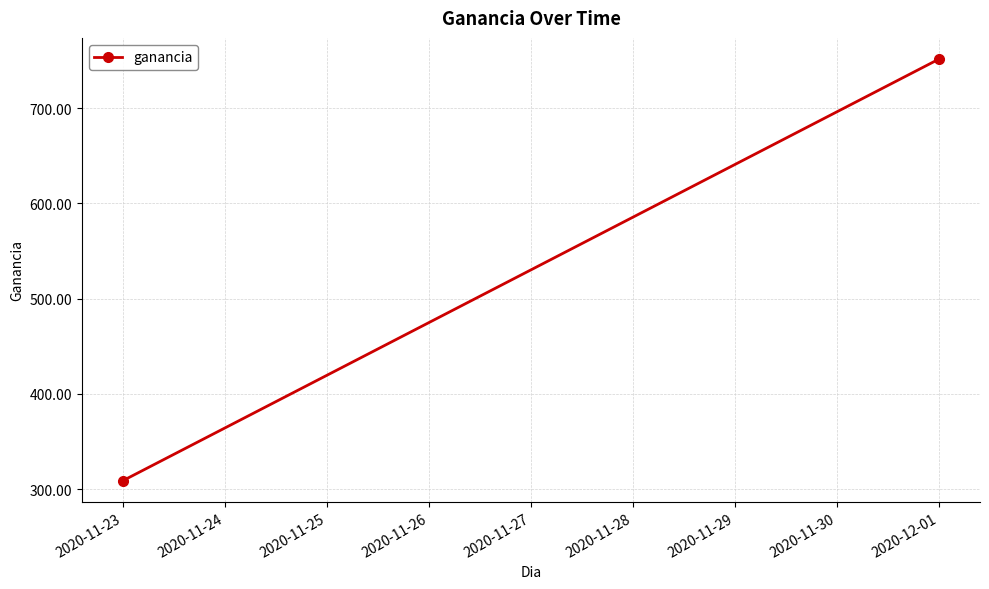

How many distinct data groups are displayed?

1